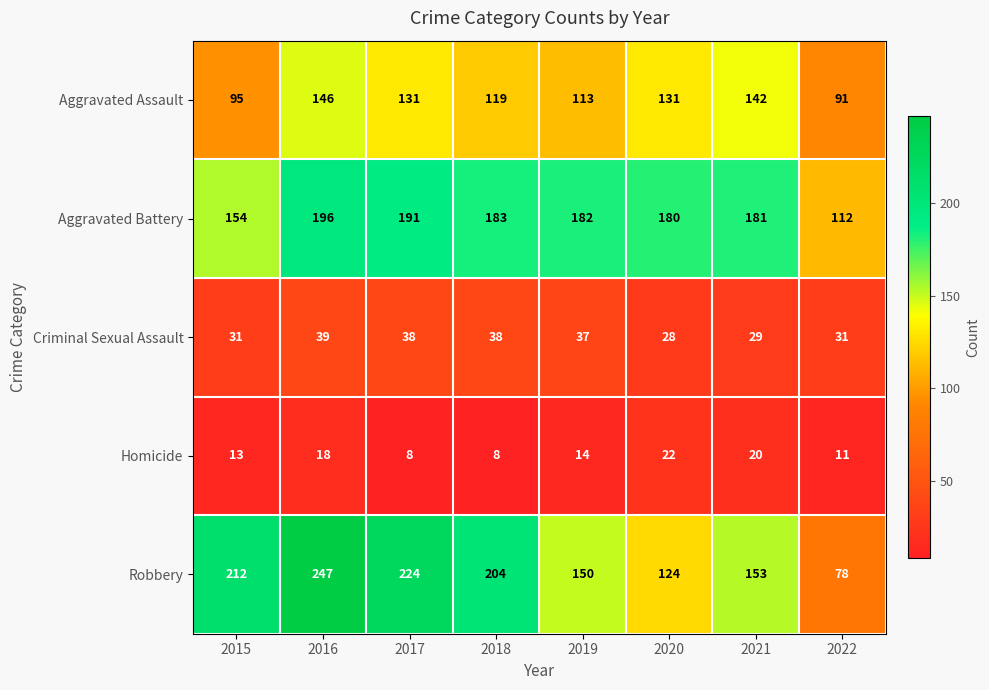

Is the value of Aggravated Assault at 2016 greater than the value of Criminal Sexual Assault at 2016?

Yes